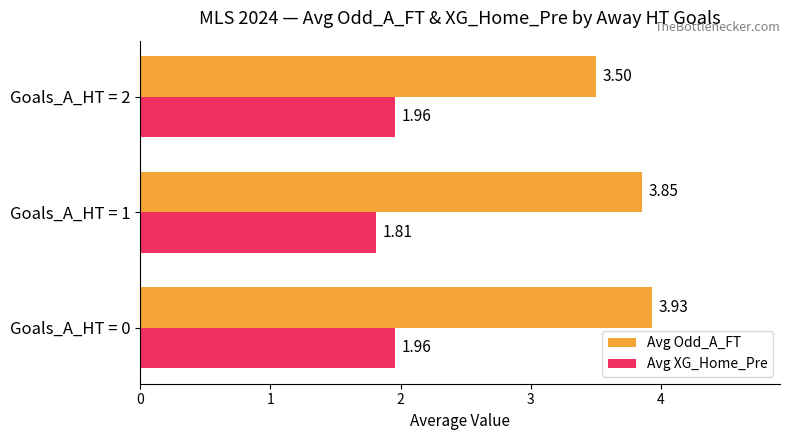

What is the difference between the highest and lowest values at Goals_A_HT = 2?

1.5